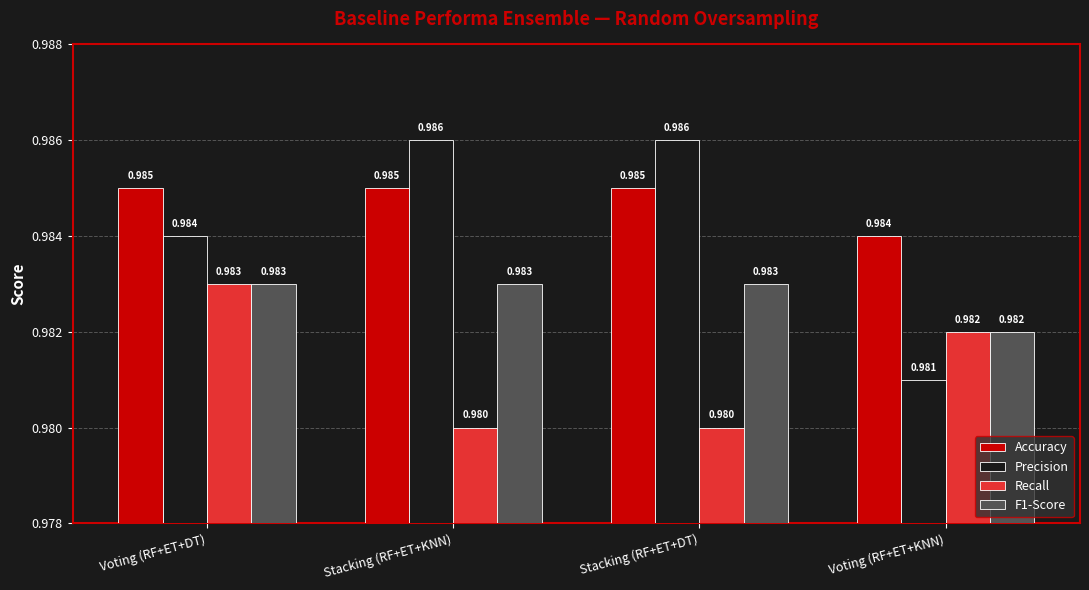

Which series has the largest total across all categories?

Accuracy